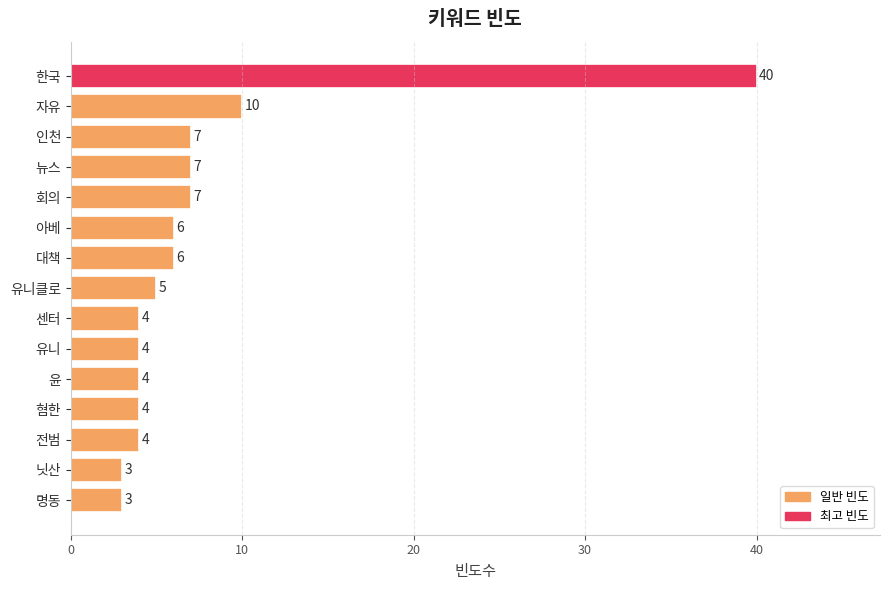

True or false: the data shows 7 at 인천.

True